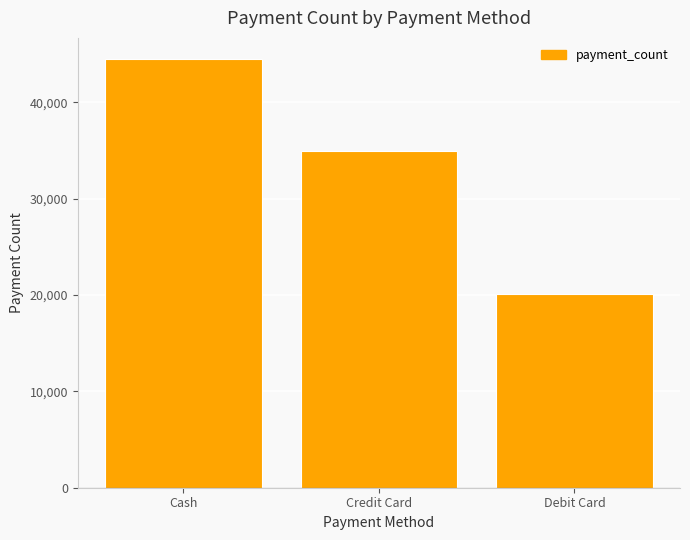

List the labels in order of value, largest first.

Cash, Credit Card, Debit Card